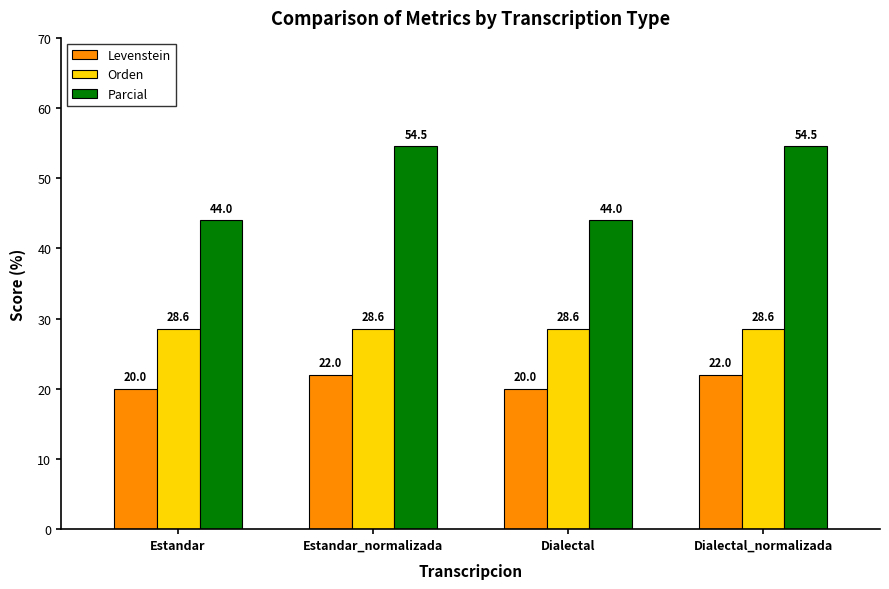

At how many categories does at least one series exceed 23?

4